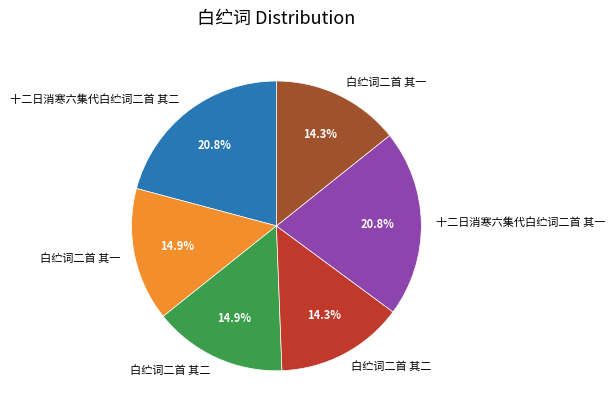

Does any single category account for the majority?

No